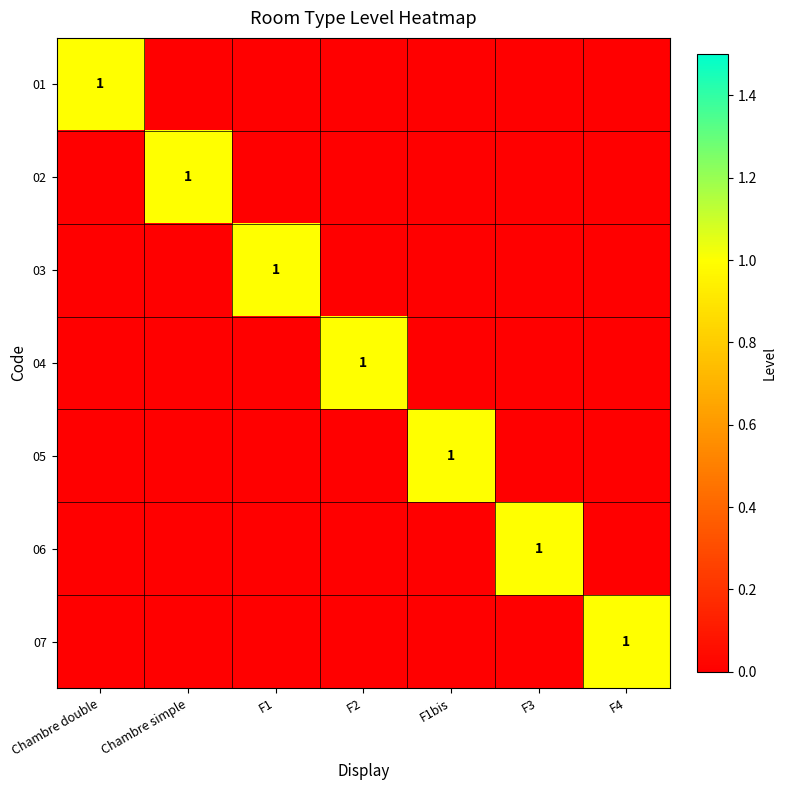

At which category is the sum across all series the highest?

Chambre double